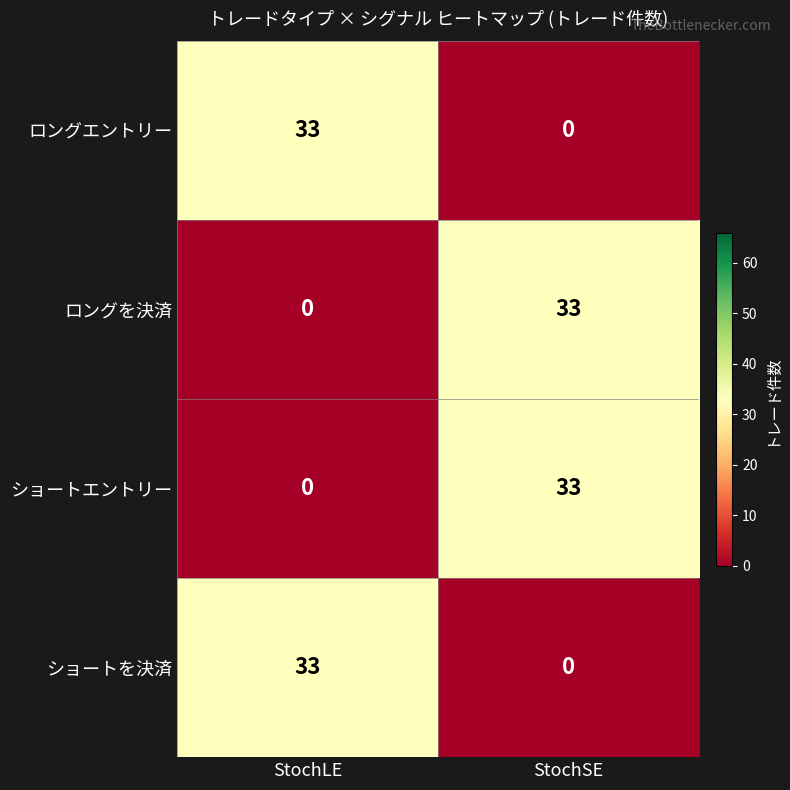

What value does the ロングエントリー series have at StochLE, to the nearest 10?

30